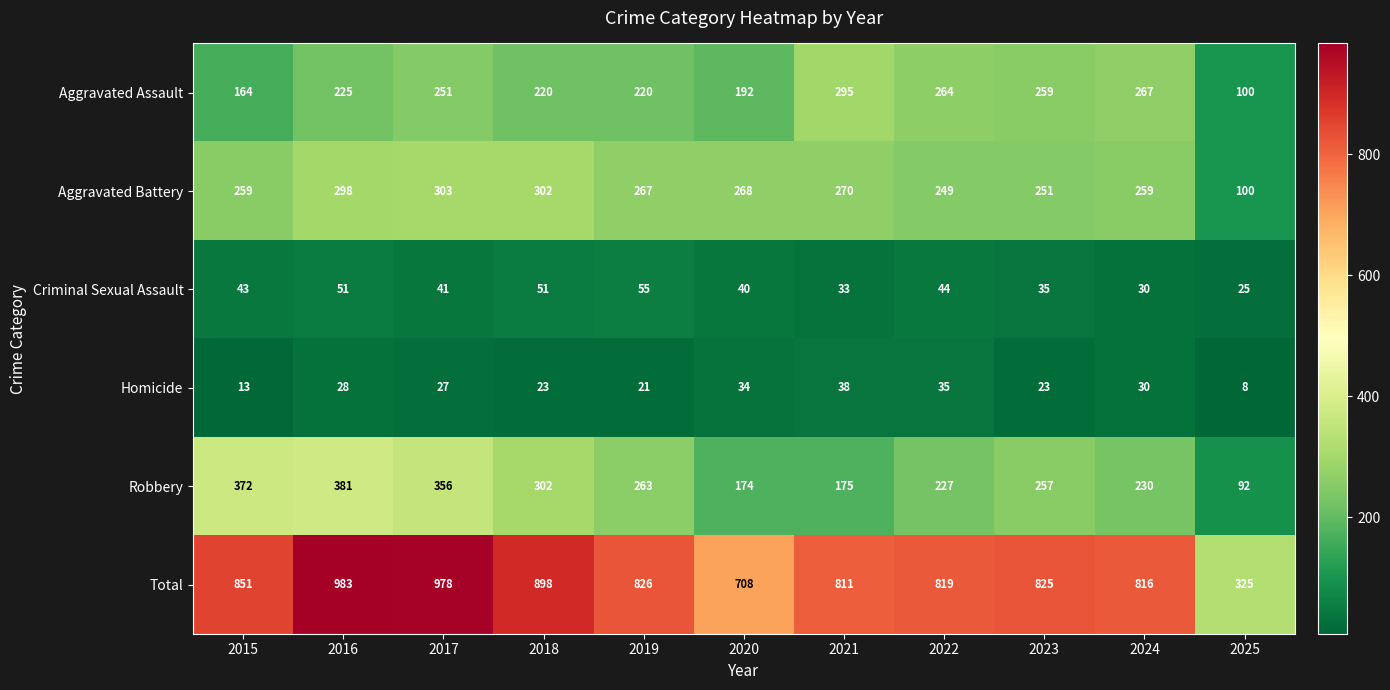

What is the difference between the Aggravated Battery values at 2019 and 2023?

16